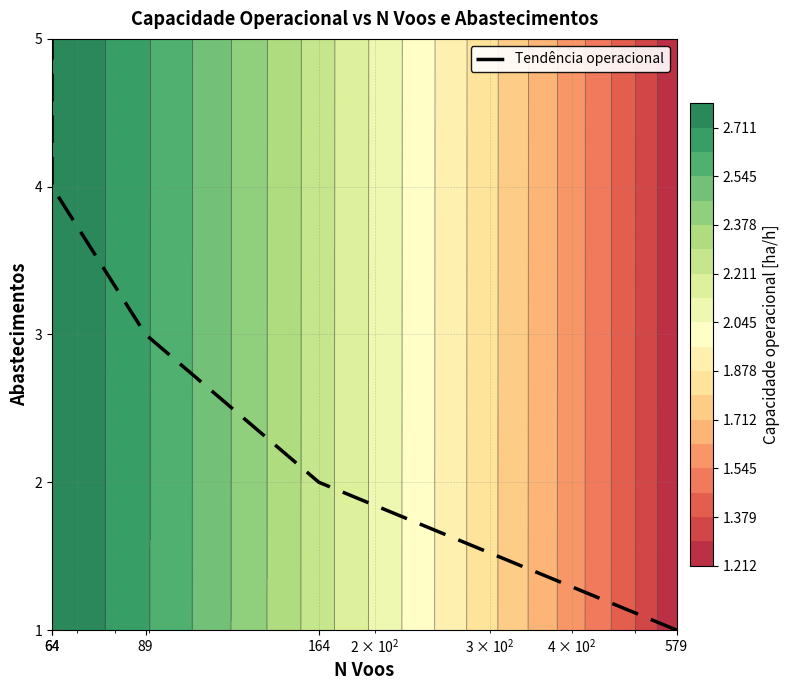

What is the difference between the second highest and minimum values?

3